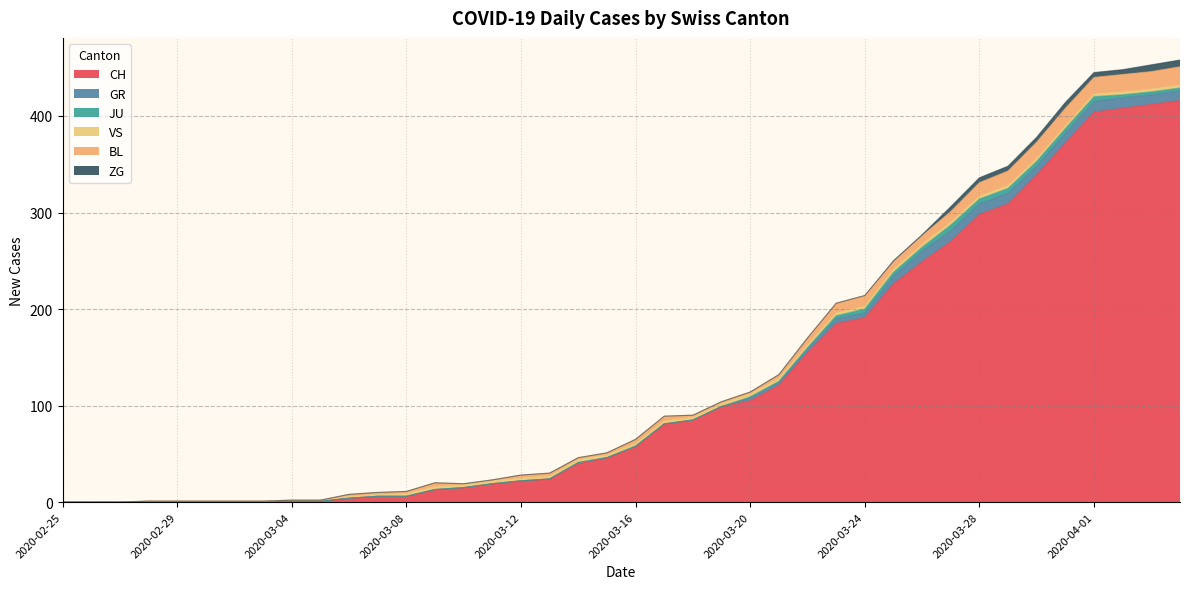

What is the sum of the GR values at 2020-03-01 and 2020-04-04?

10